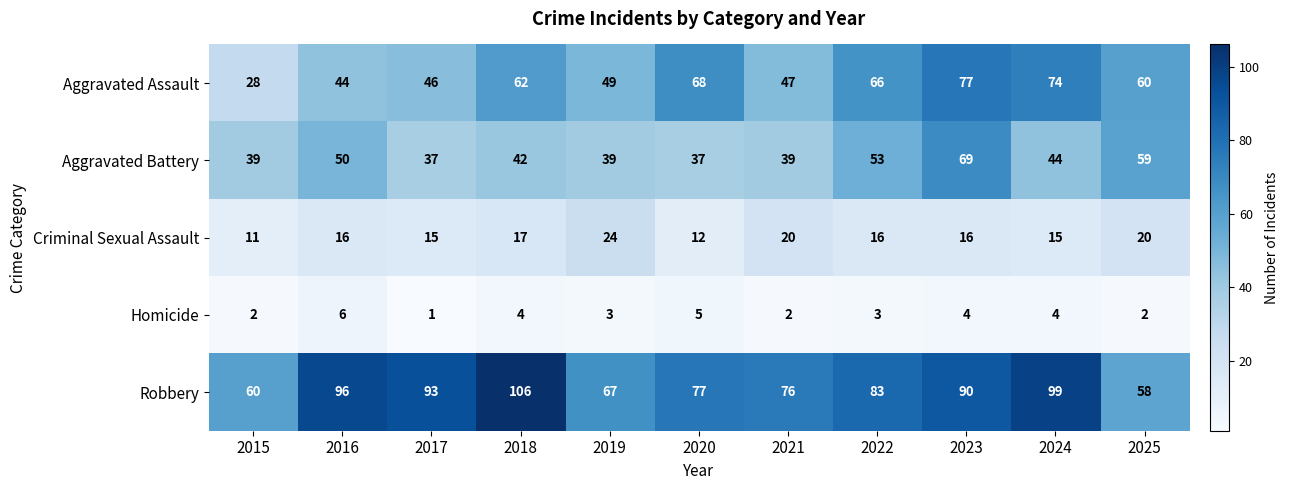

List the series in order of their peak value, lowest first.

Homicide, Criminal Sexual Assault, Aggravated Battery, Aggravated Assault, Robbery